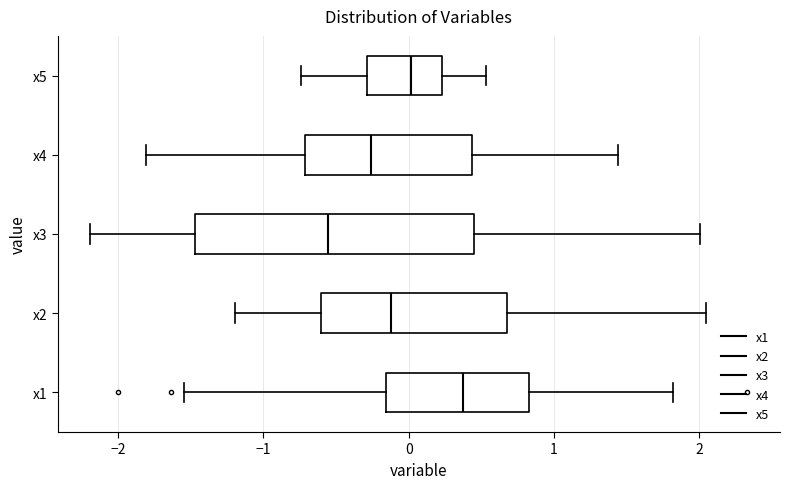

Reading bottom to top, transcribe this box plot: for each box, give where its median line is, the range the box spans, and where its two whiskers end, as read against the x-axis. The values are not printed on the chart, so give them approximately, as read against the axis.

x1: median 0.4, box -0.2 to 0.8, whiskers -1.5 to 1.8
x2: median -0.1, box -0.6 to 0.7, whiskers -1.2 to 2.0
x3: median -0.6, box -1.5 to 0.4, whiskers -2.2 to 2.0
x4: median -0.3, box -0.7 to 0.4, whiskers -1.8 to 1.4
x5: median 0.0, box -0.3 to 0.2, whiskers -0.7 to 0.5